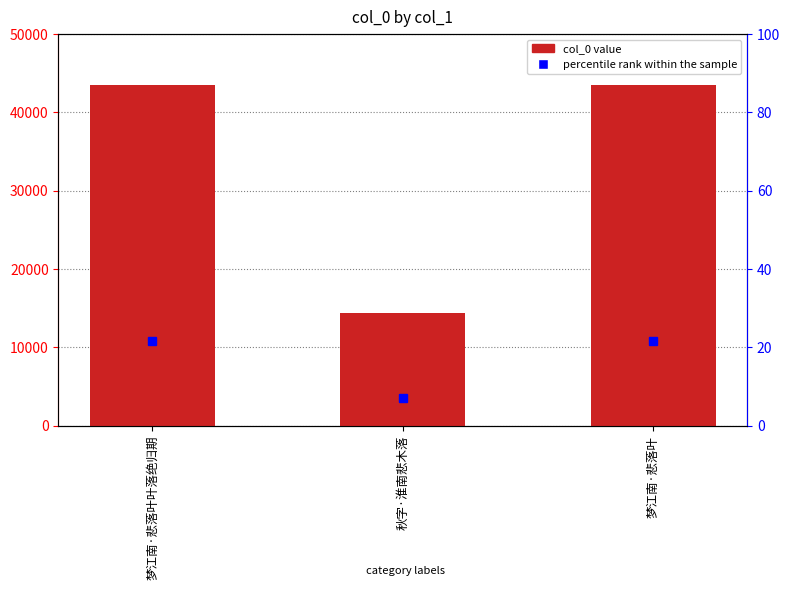

Read the percentile rank within the sample value at 梦江南·悲落叶叶落绝归期.

21.7